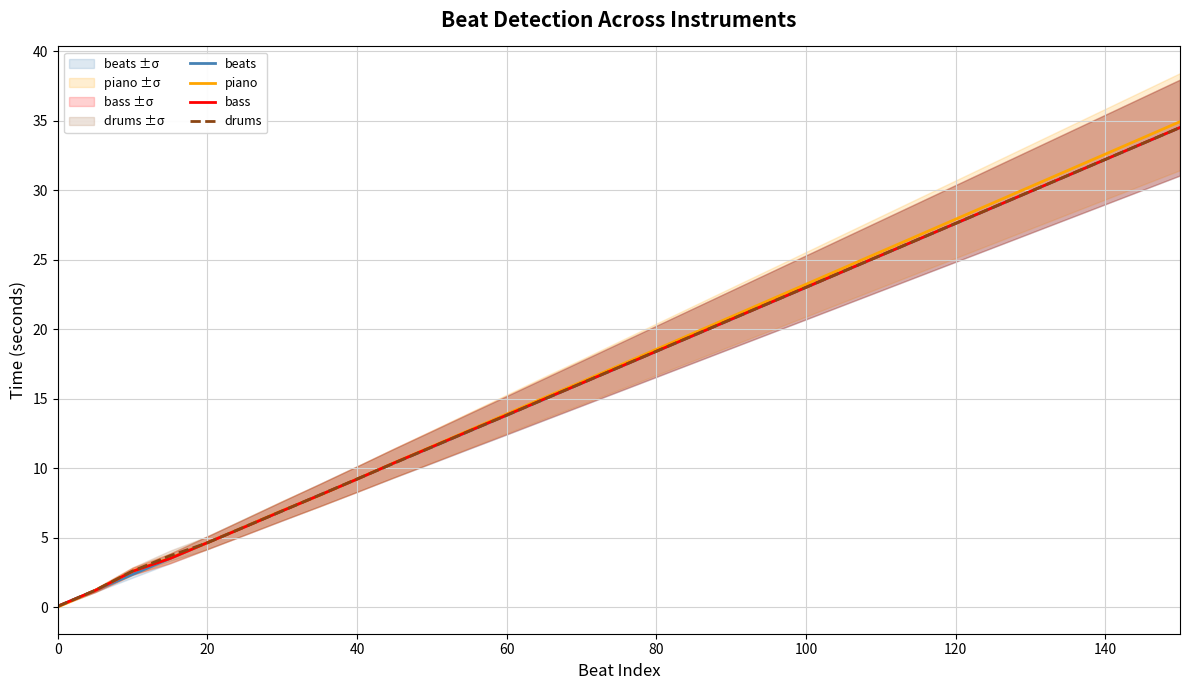

At how many categories does at least one series exceed 5?

26